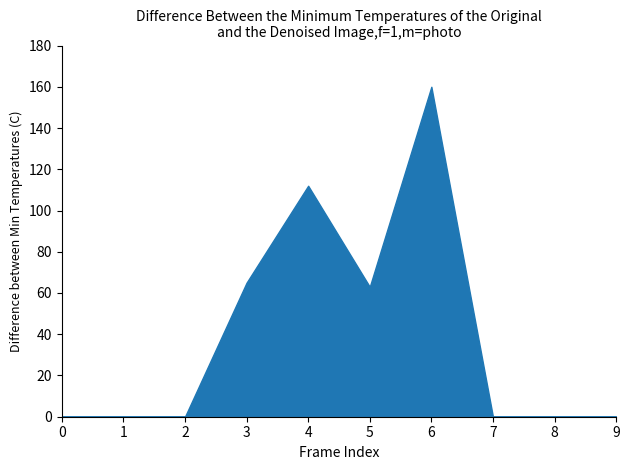

How many lines are shown in the chart?

1